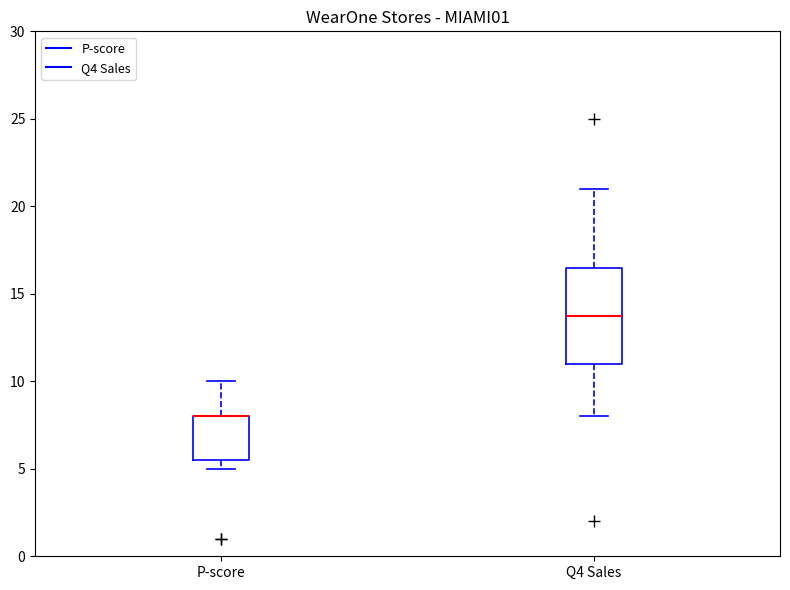

Reading left to right, transcribe this box plot: for each box, give where its median line is, the range the box spans, and where its two whiskers end, as read against the y-axis. The values are not printed on the chart, so give them approximately, as read against the axis.

P-score: median 8.0 (drawn on the box's upper edge), box 5.5 to 8.0, whiskers 5.0 to 10.0
Q4 Sales: median 14.0, box 11.0 to 16.5, whiskers 8.0 to 21.0